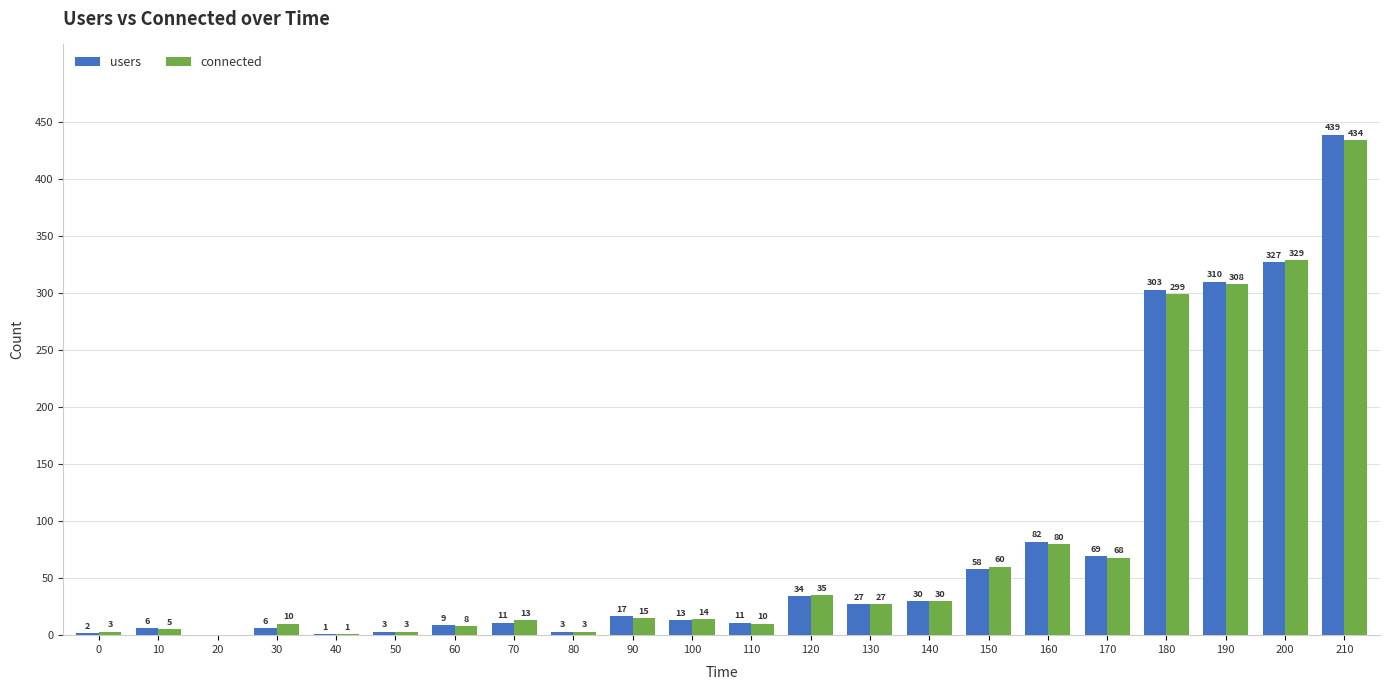

What is the total value across all series at 160?

162